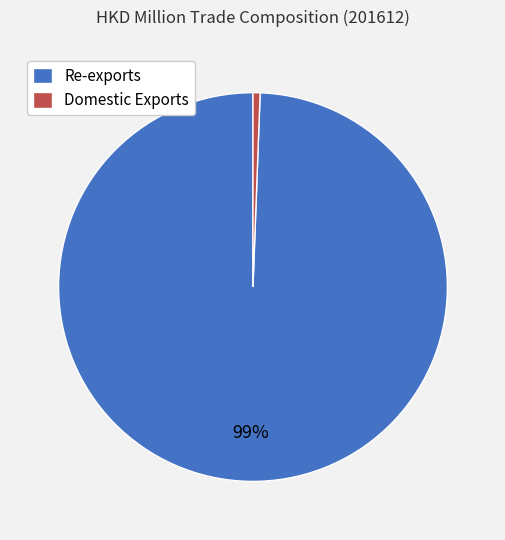

Which has a higher value, Domestic Exports or Re-exports?

Re-exports